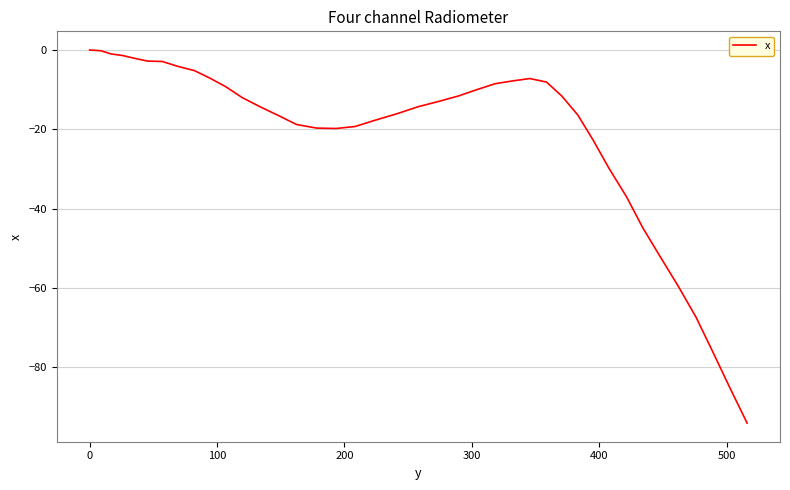

What is the smallest value displayed?

-94.1